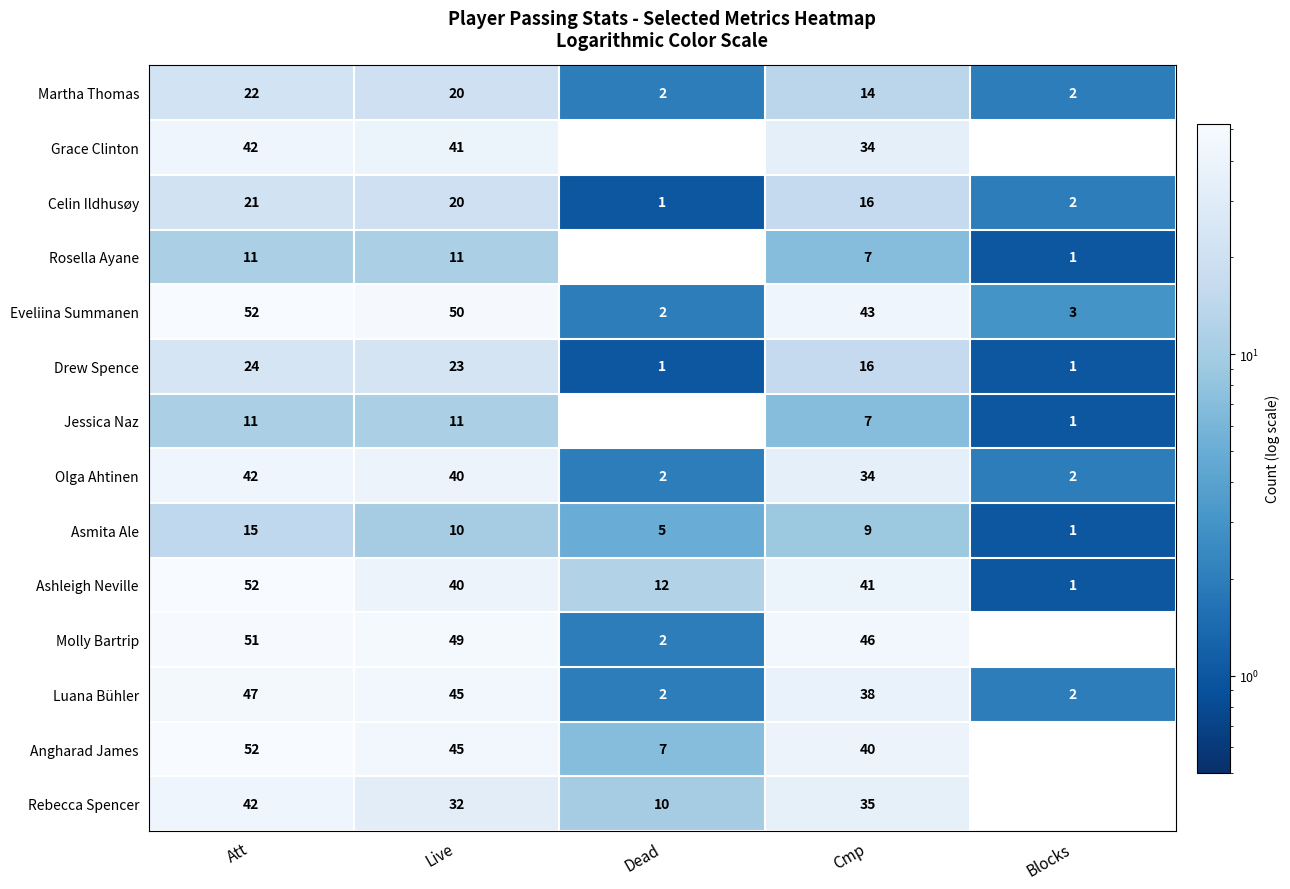

At which label is Molly Bartrip closest to 25?

Cmp